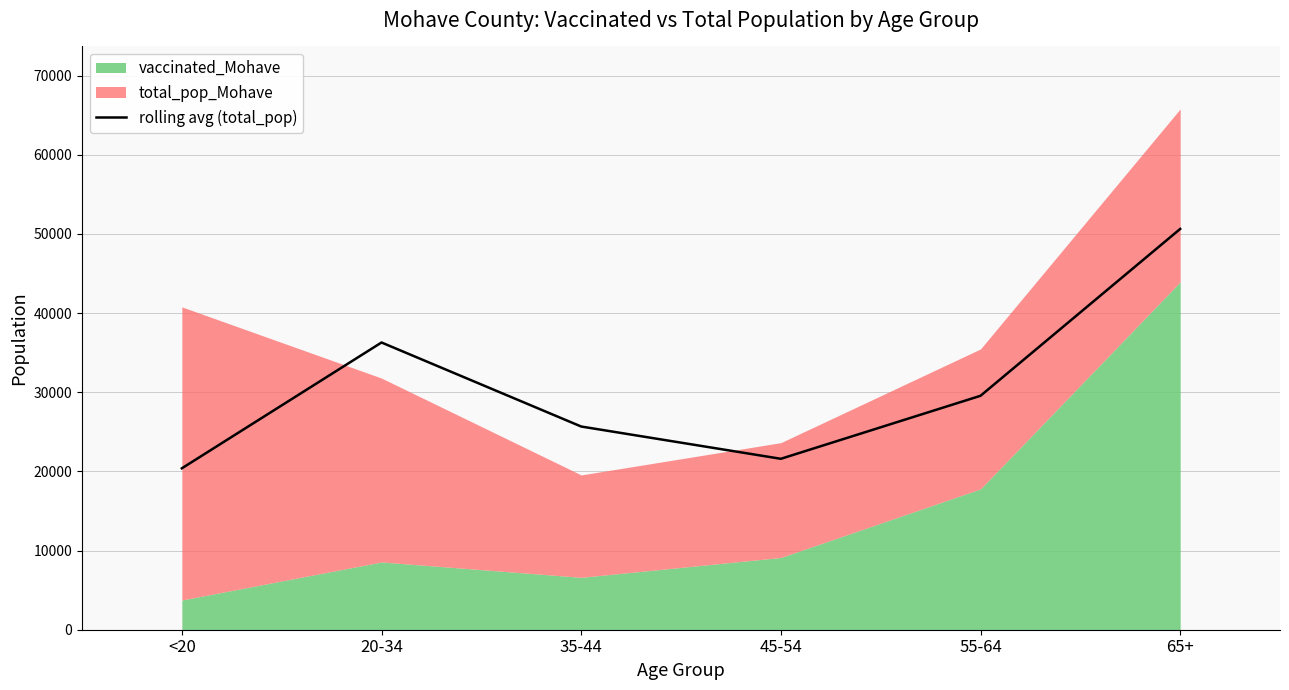

What is the change in value from 20-34 to 45-54?

-14690.5